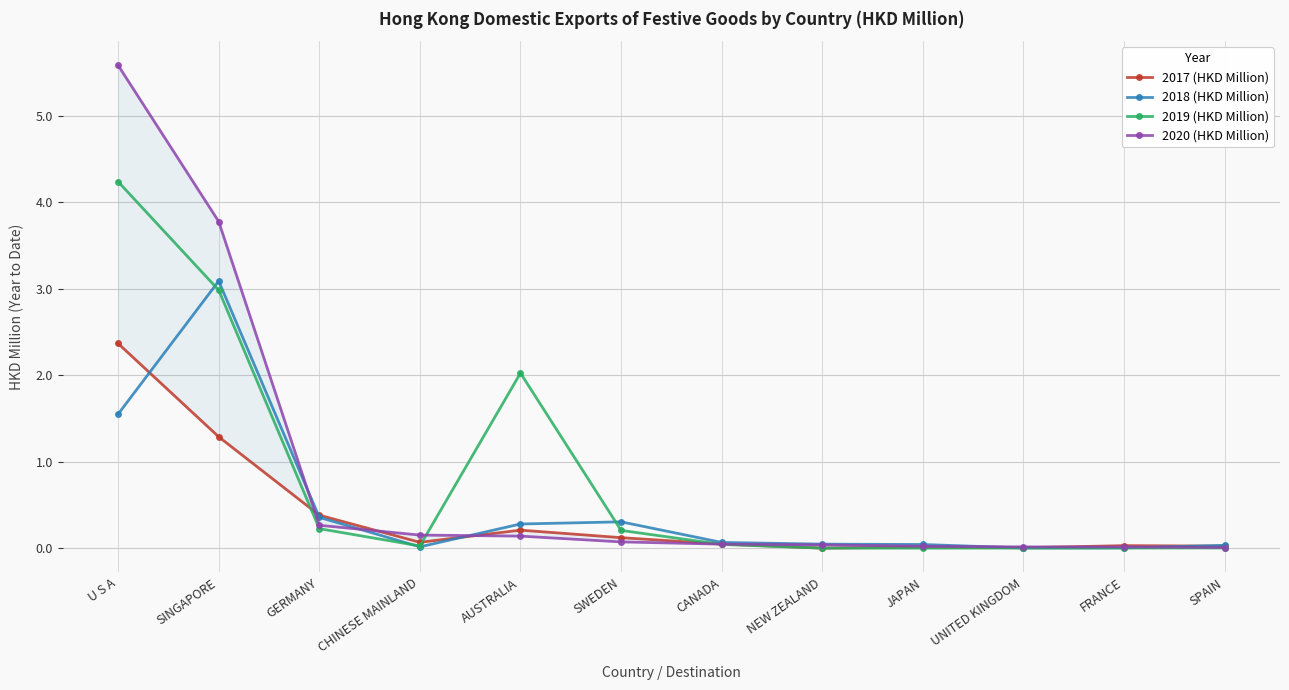

List the series in order of their peak value, lowest first.

2017 (HKD Million), 2018 (HKD Million), 2019 (HKD Million), 2020 (HKD Million)